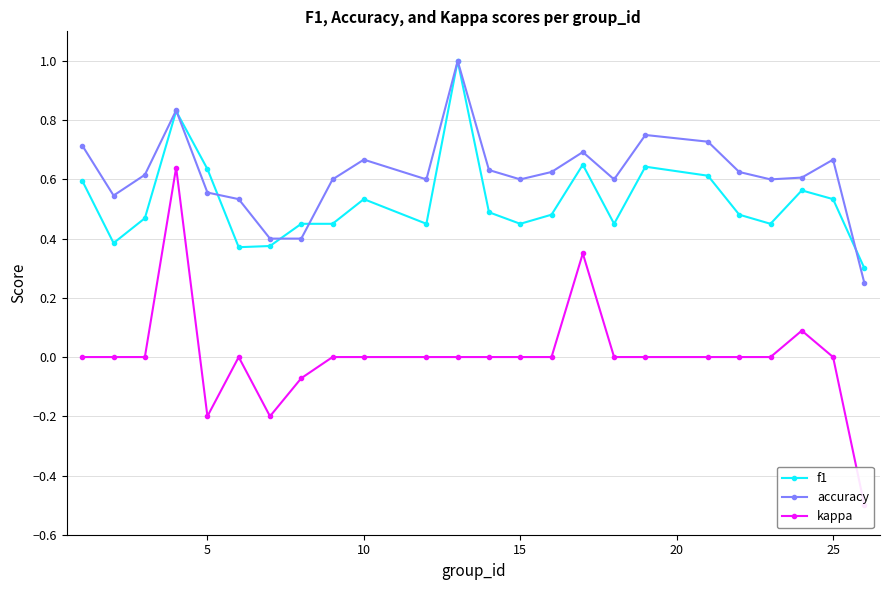

The accuracy series shows 0.9 at 10. True or false?

False